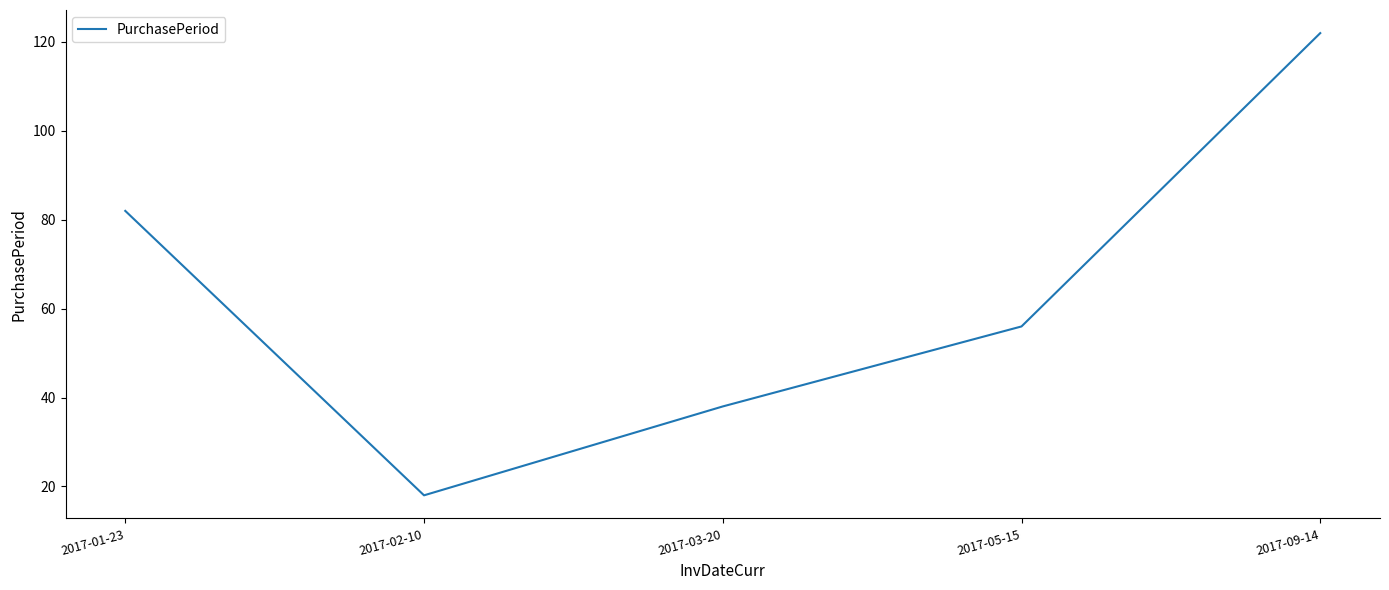

The value at 2017-02-10 is 25. True or false?

False